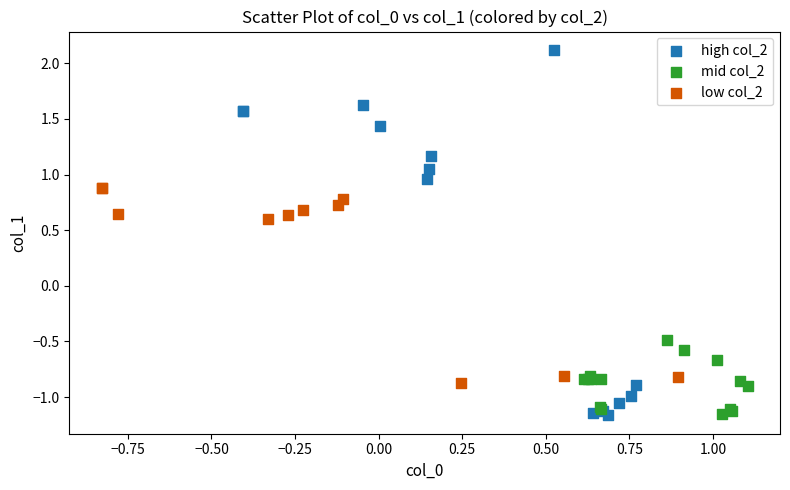

Which series reaches the maximum Y coordinate?

high col_2